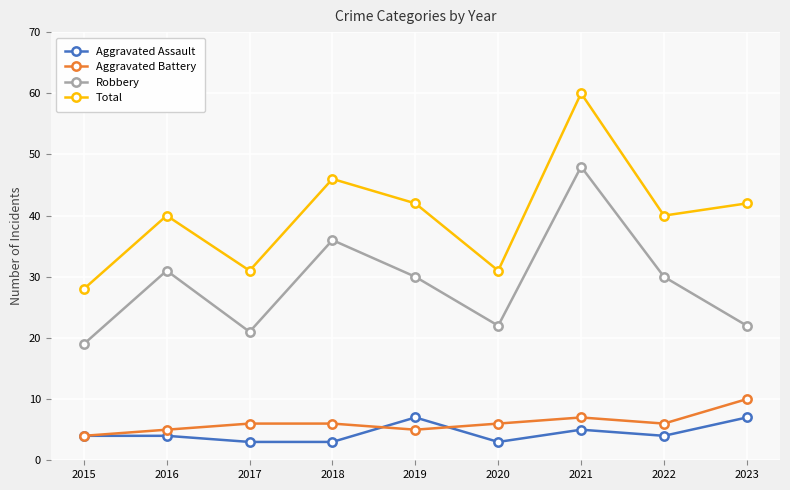

At which label does Aggravated Battery reach its minimum?

2015